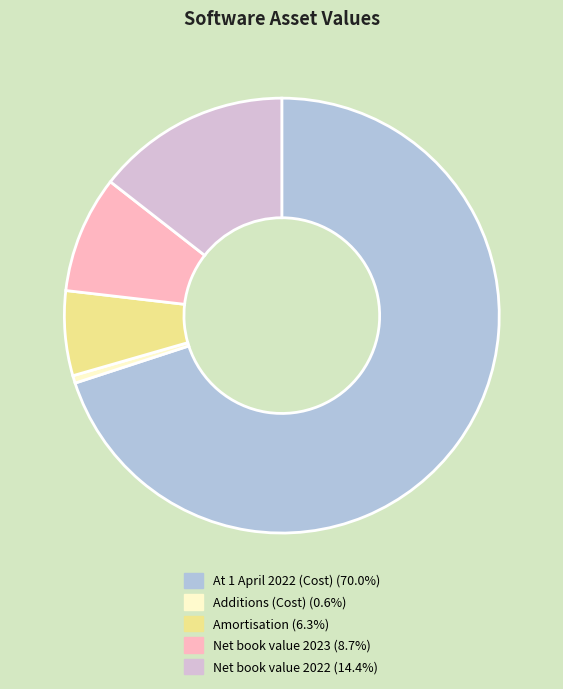

What is the ratio of the value at Net book value 2023 to the value at Additions (Cost)?

15.4